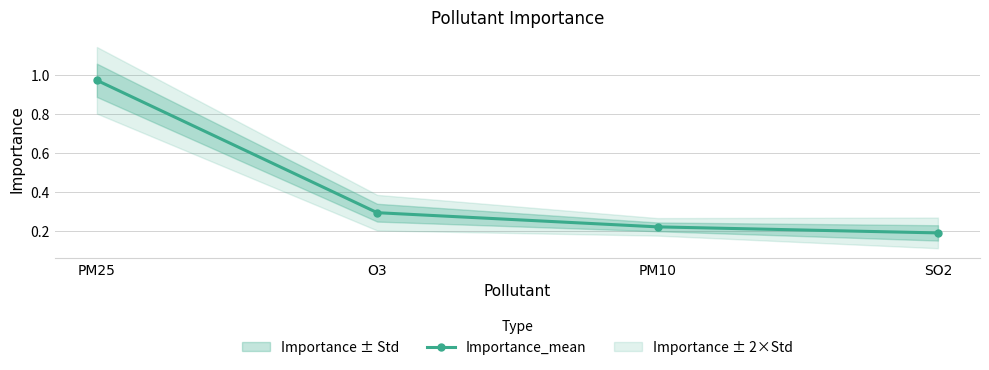

Reading left to right, extract all data points from this chart.

1.0	0.3	0.2	0.2